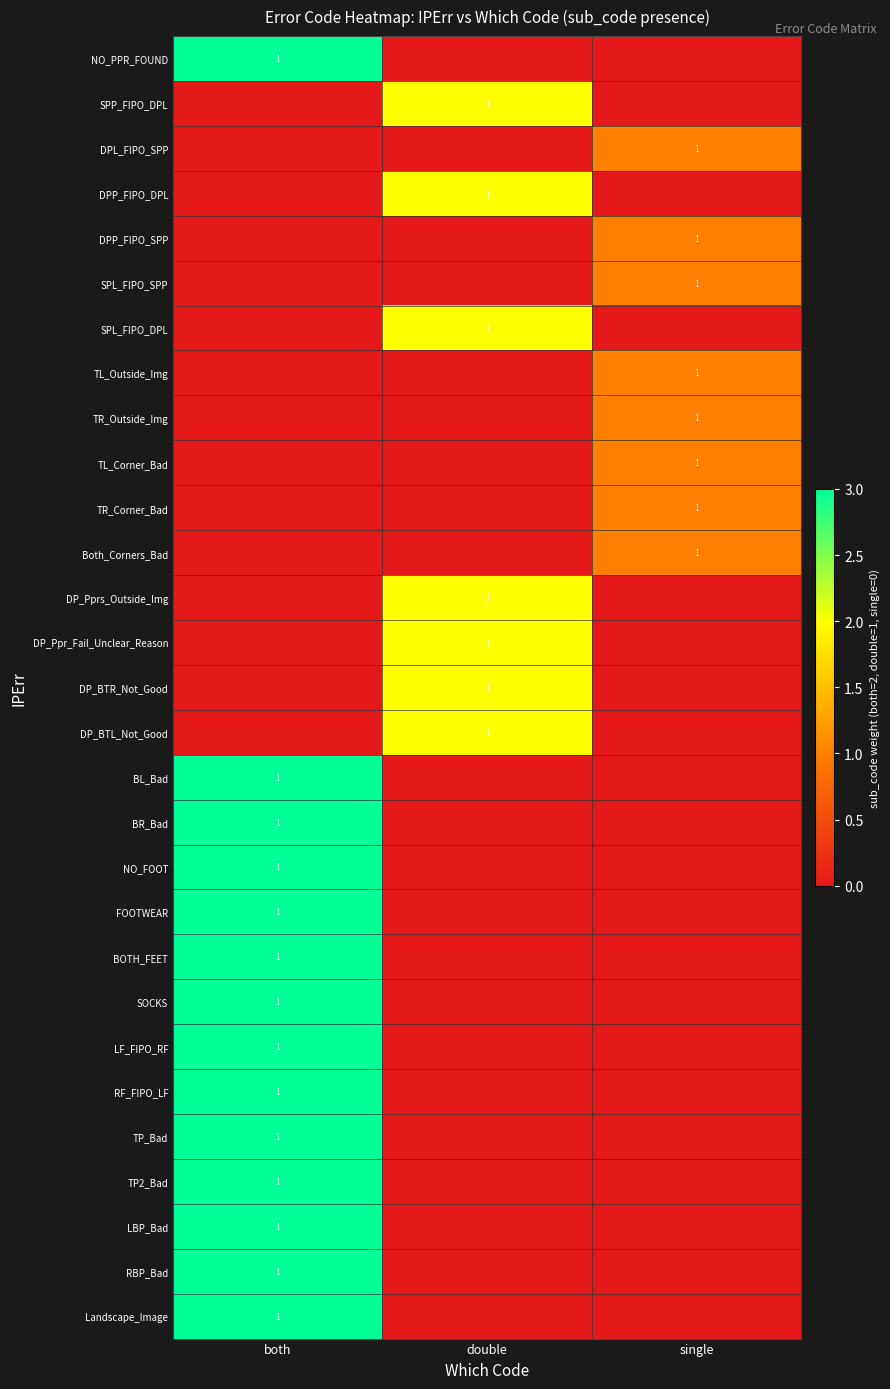

Is it true that BR_Bad equals 1 at both?

True